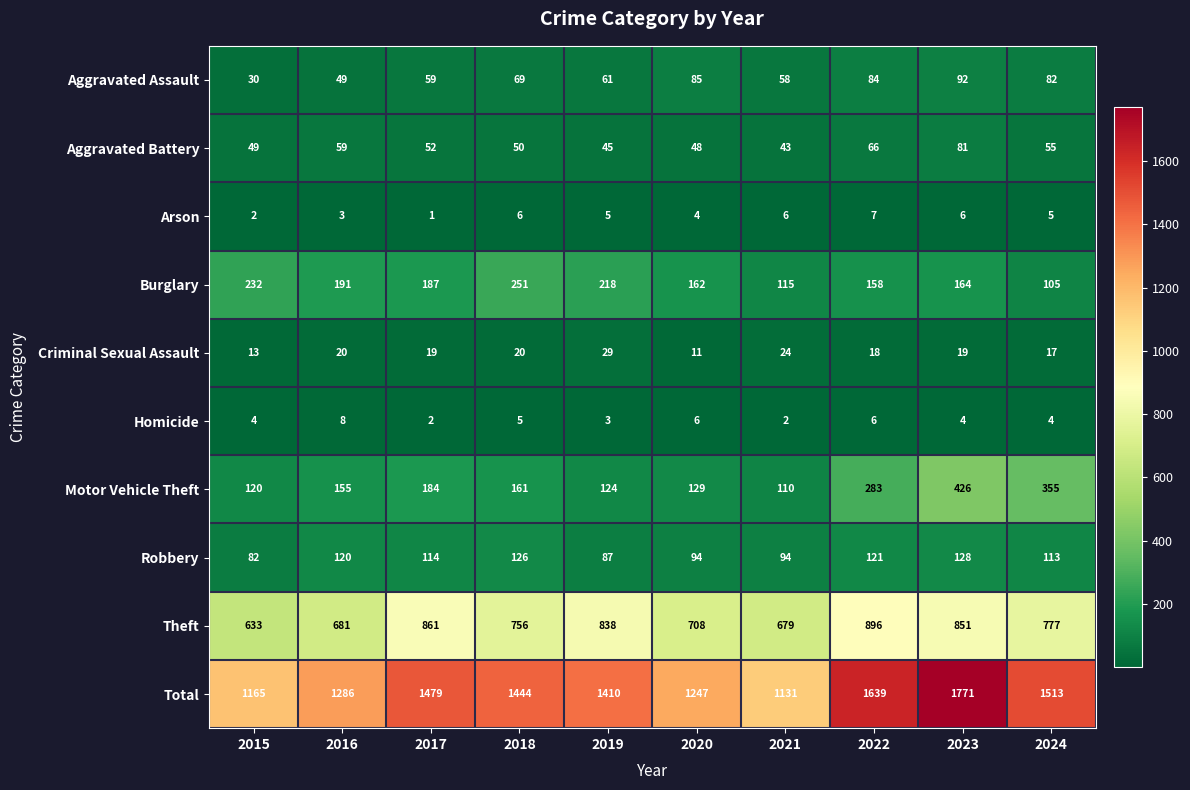

Where does the Burglary series first go above 187?

2015